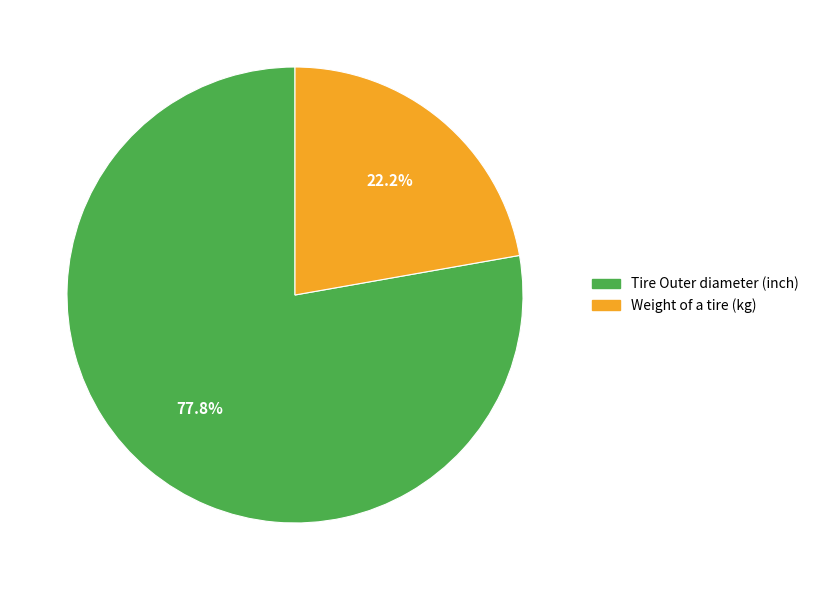

To the nearest percent, what portion does Weight of a tire (kg) represent?

22%